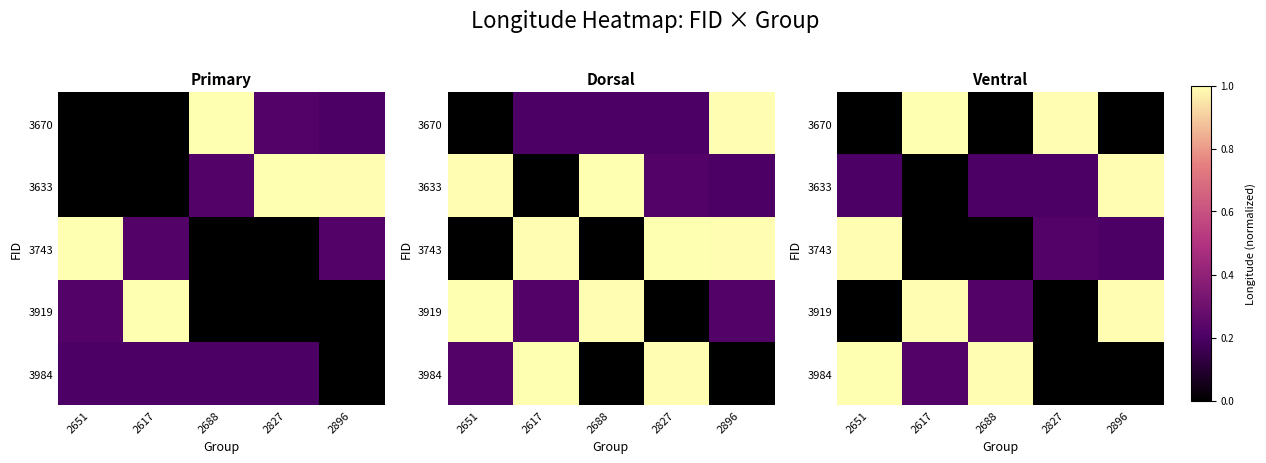

How many series are shown in this chart?

5